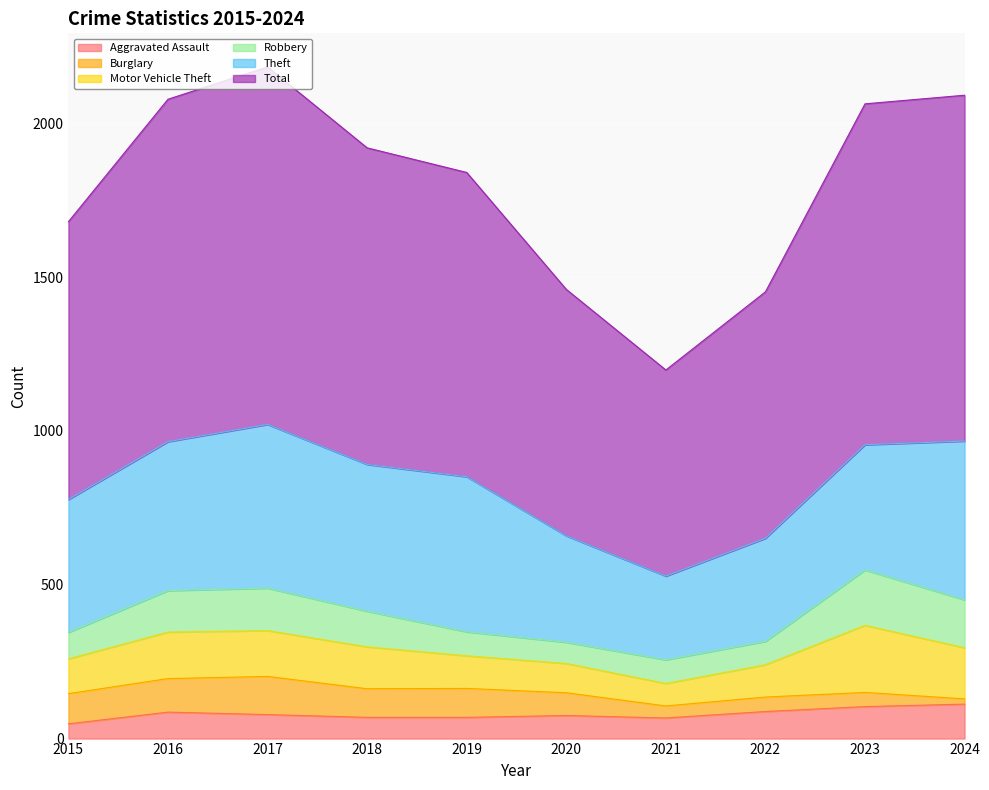

At which label does Aggravated Assault first exceed 78?

2016